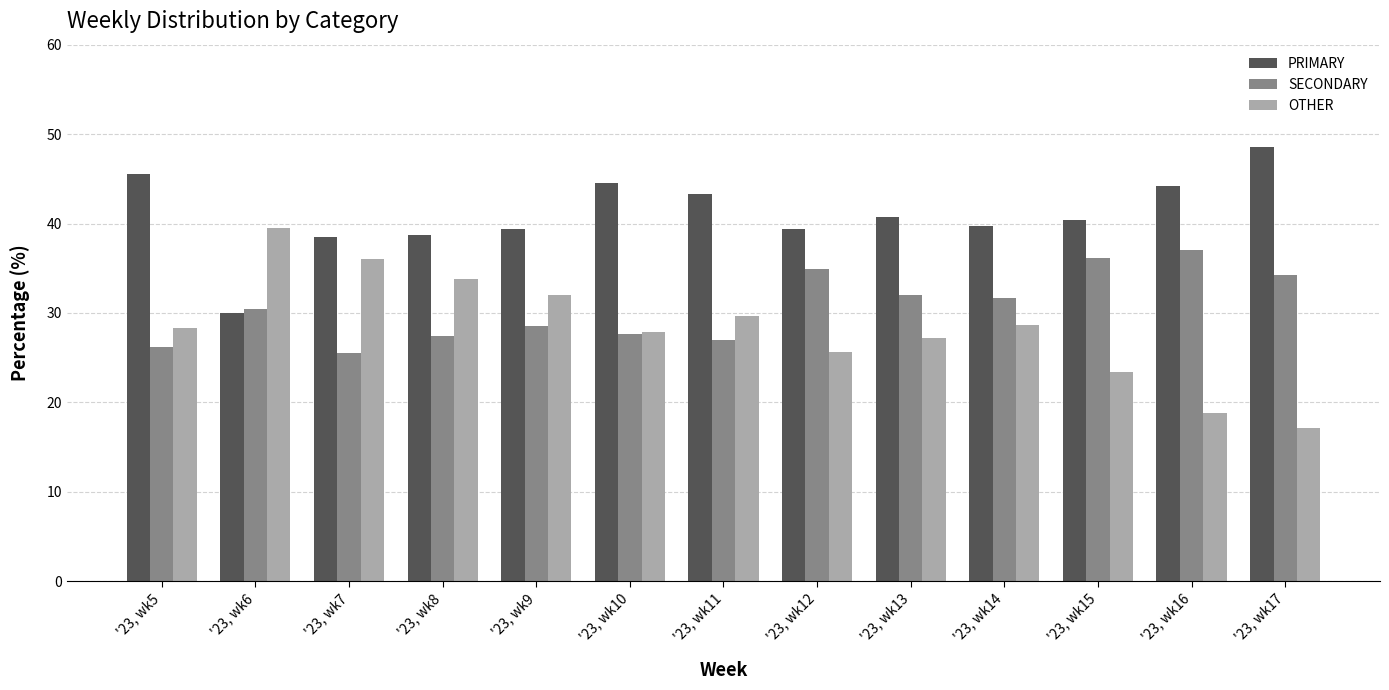

At how many categories does at least one series exceed 39?

11